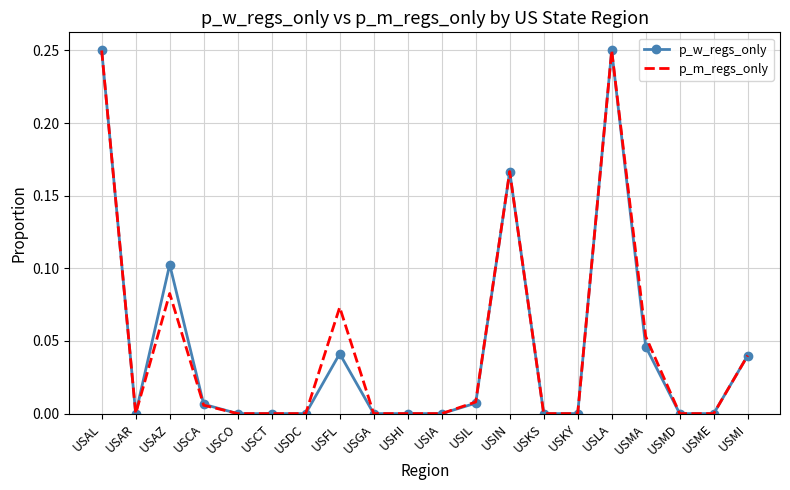

Is the value of p_w_regs_only at USMA greater than the value of p_m_regs_only at USME?

Yes